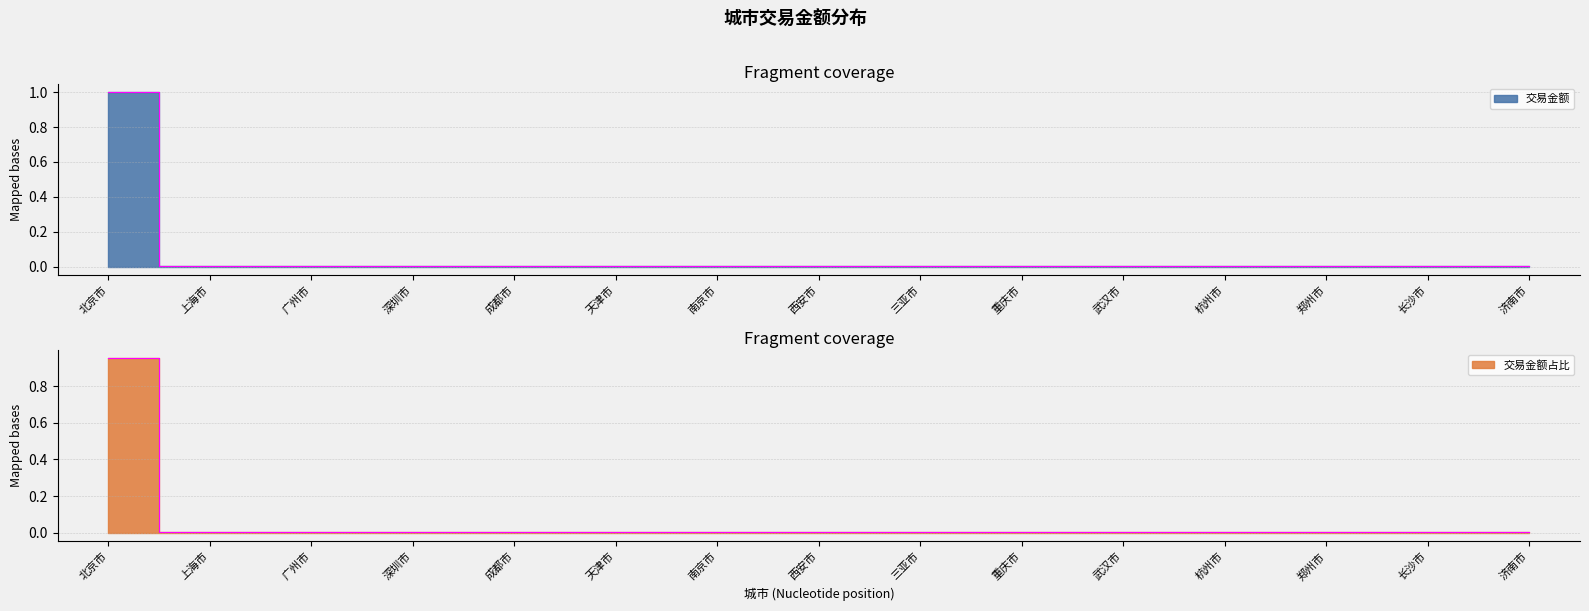

Count the number of data series in this chart.

2